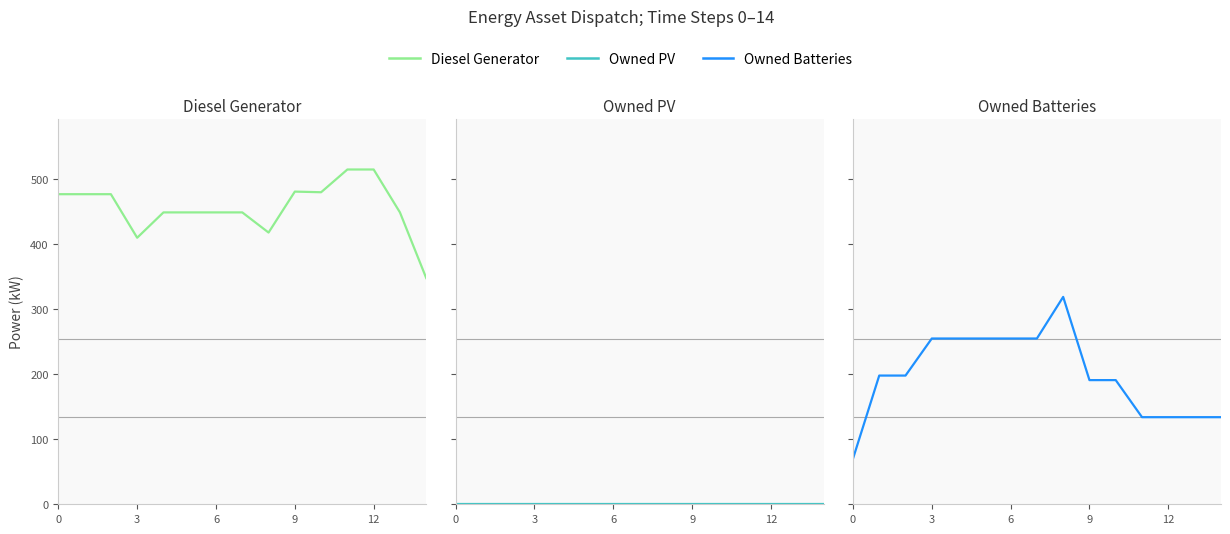

At which category does the chart reach its peak across all series?

11